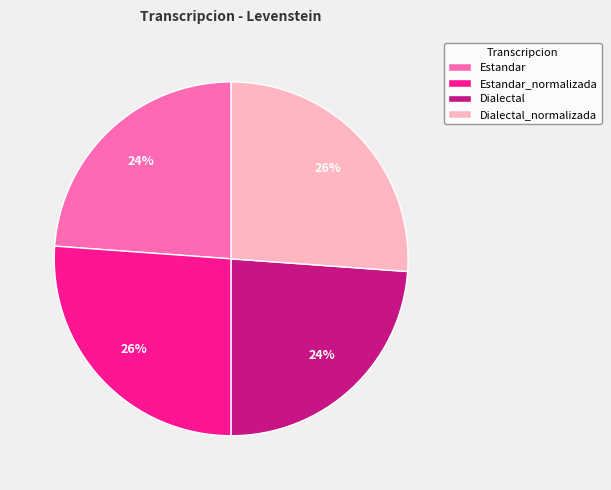

Count the number of slices in the pie.

4